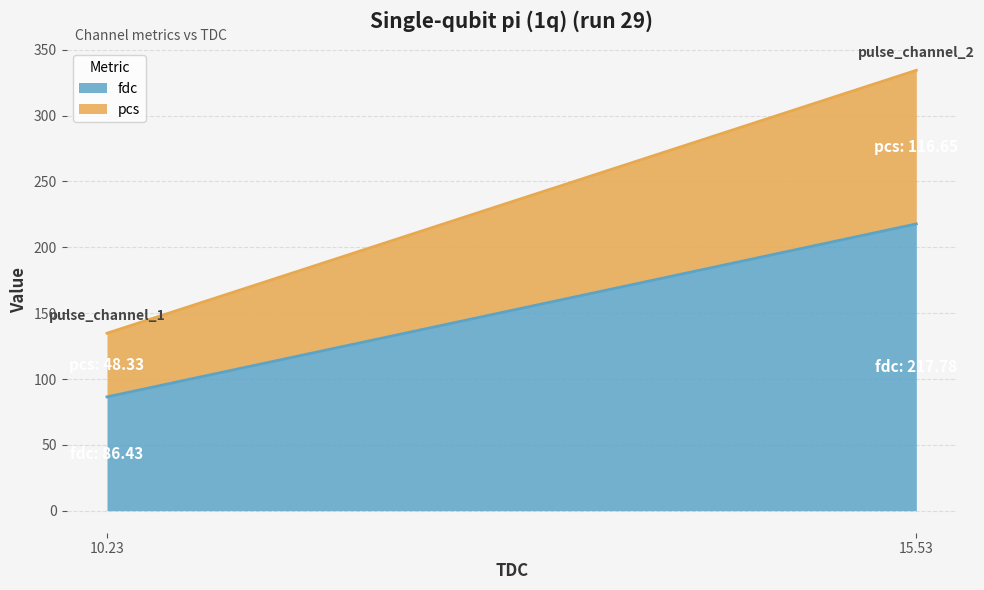

Is the value of pcs at 10.234015 greater than the value of fdc at 10.234015?

No